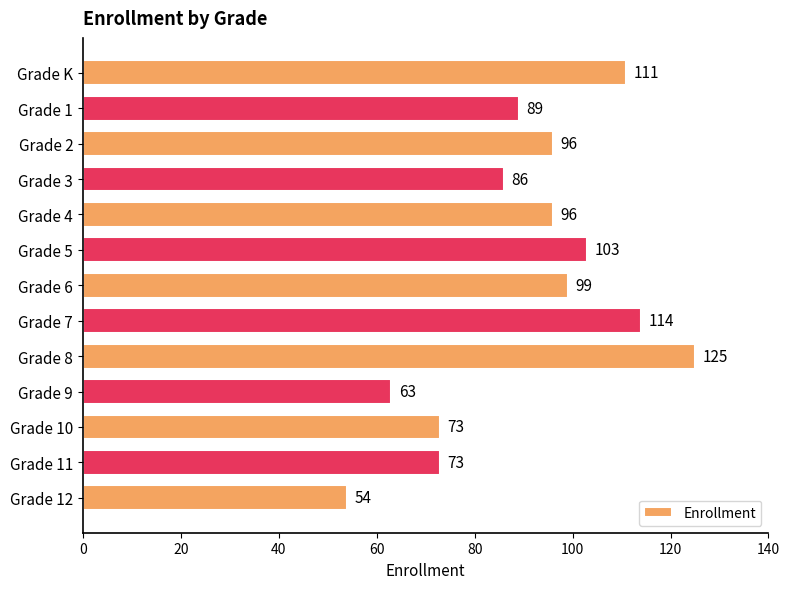

What is the change in value from Grade K to Grade 10?

-38